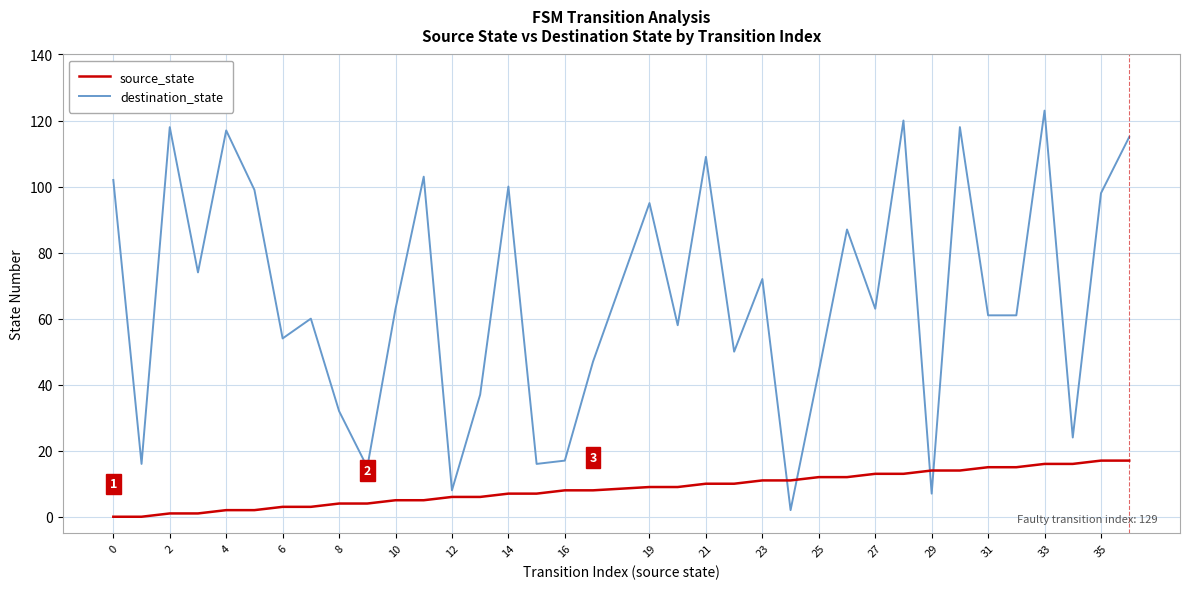

List the series in order of their overall mean, highest first.

destination_state, source_state